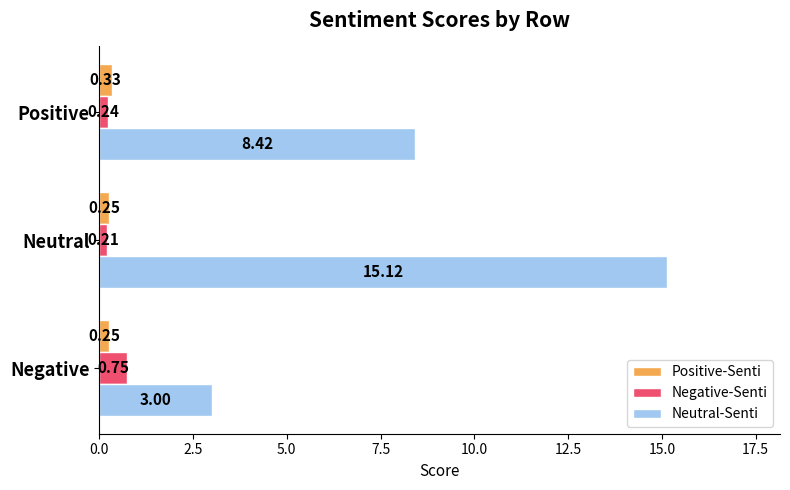

Which series has the largest total across all categories?

Neutral-Senti